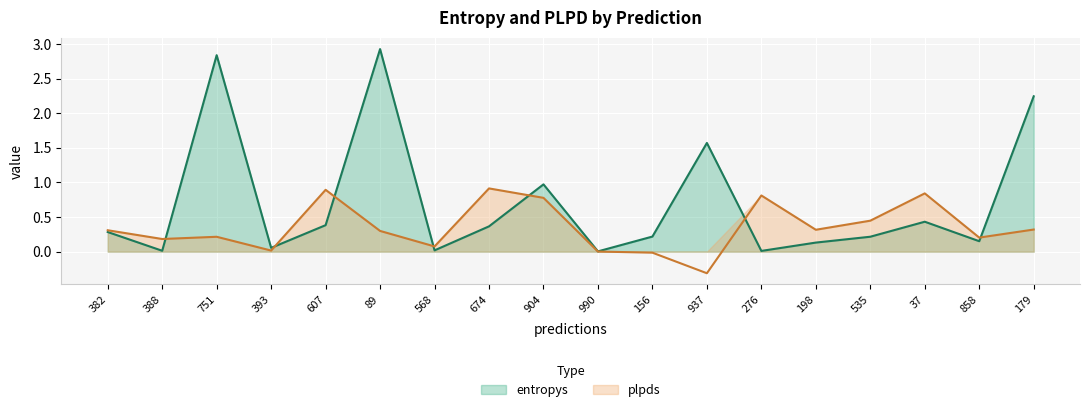

After their last crossing, which series has the higher values: entropys or plpds?

entropys